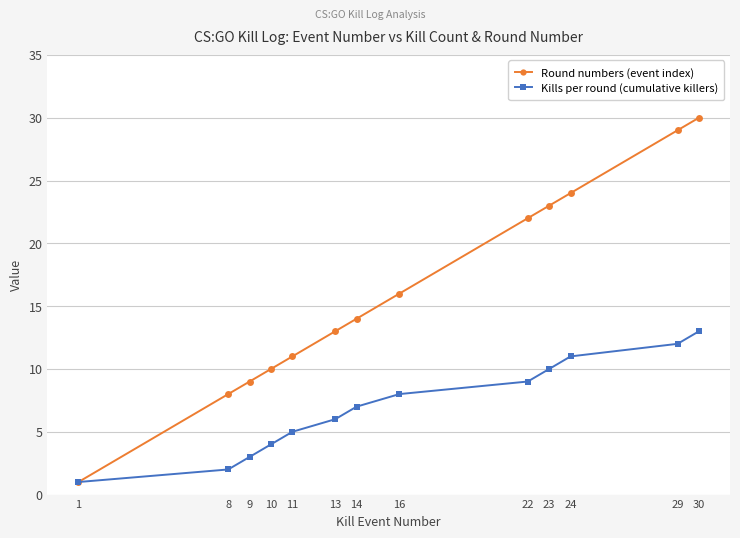

What is the difference between the maximum and minimum values in the Round numbers (event index) series?

29